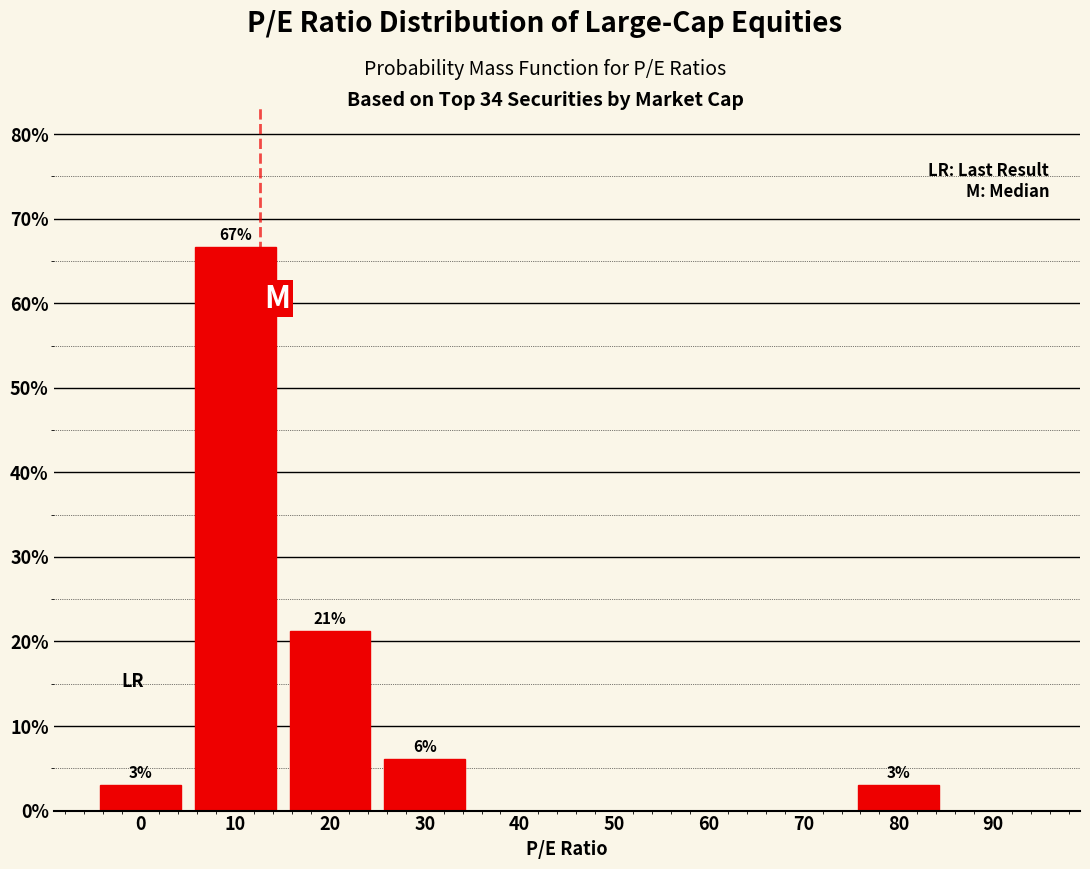

Read the value at 10.

66.7